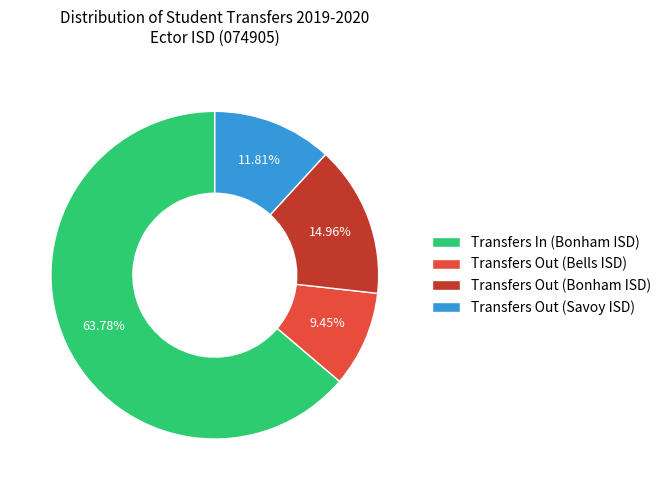

What is the smallest slice in the pie chart?

Transfers Out (Bells ISD)